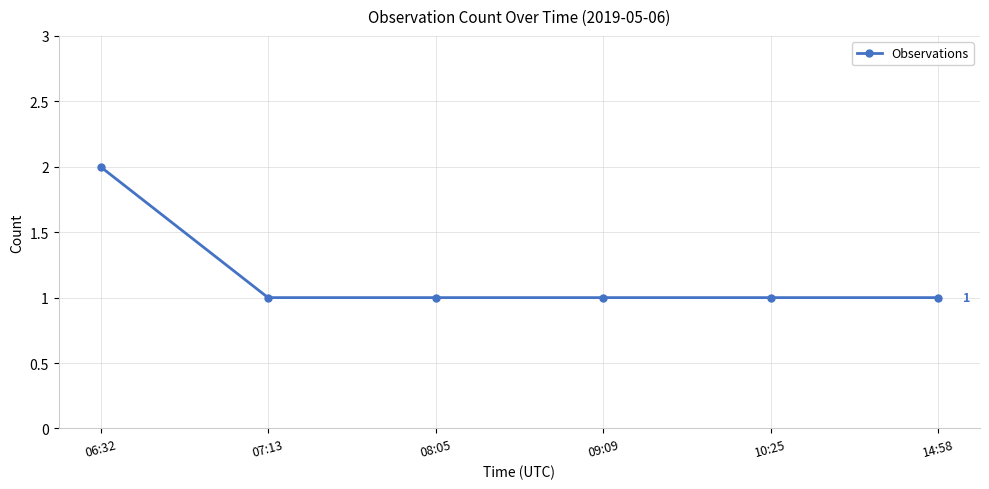

What is the label of the 4th point from the left?

09:09